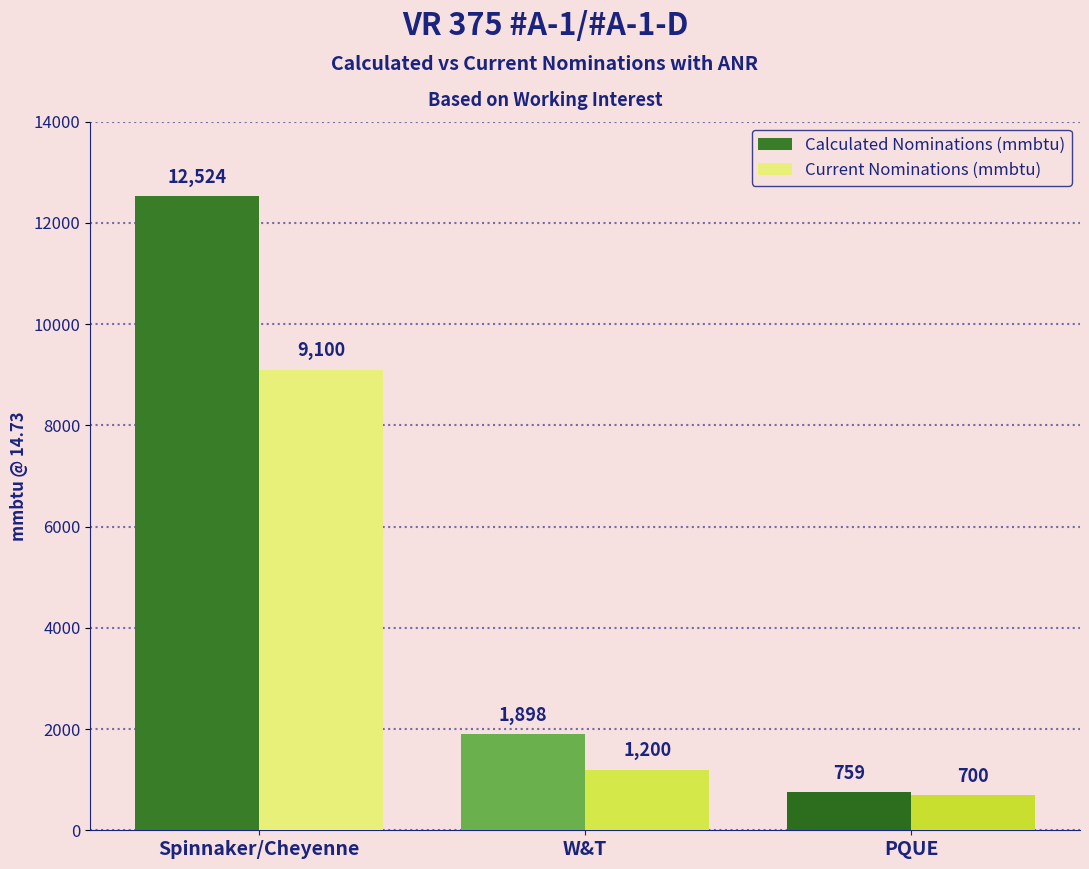

At which label is Current Nominations (mmbtu) closest to 4900?

W&T